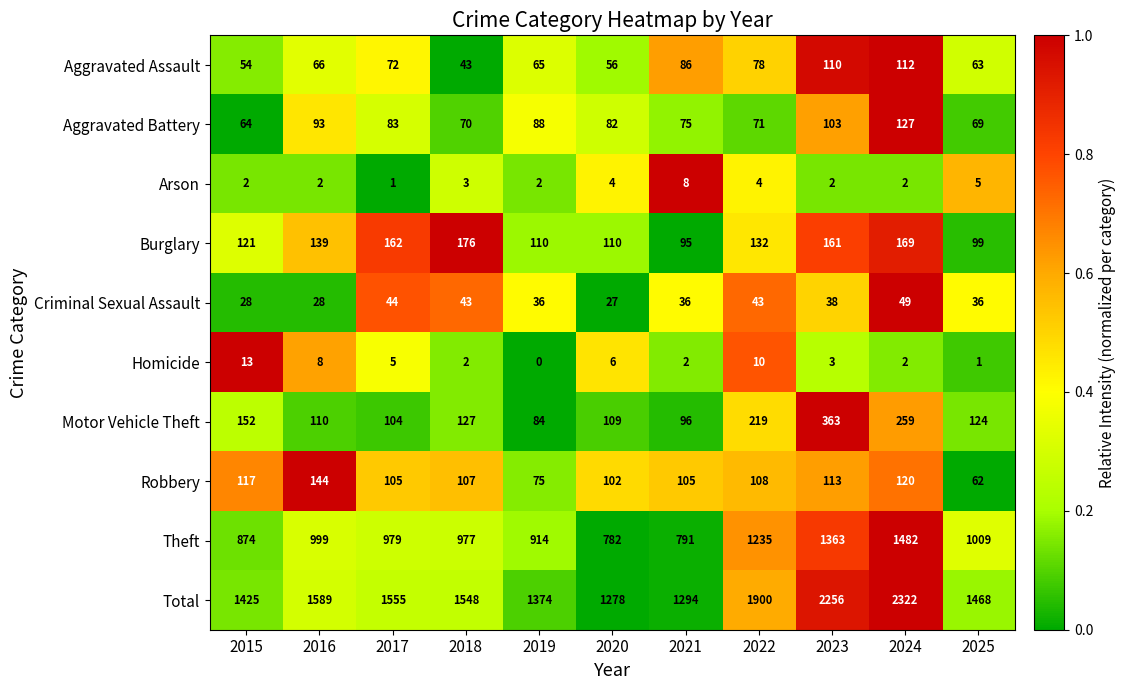

Is it true that Robbery equals 187 at 2021?

False